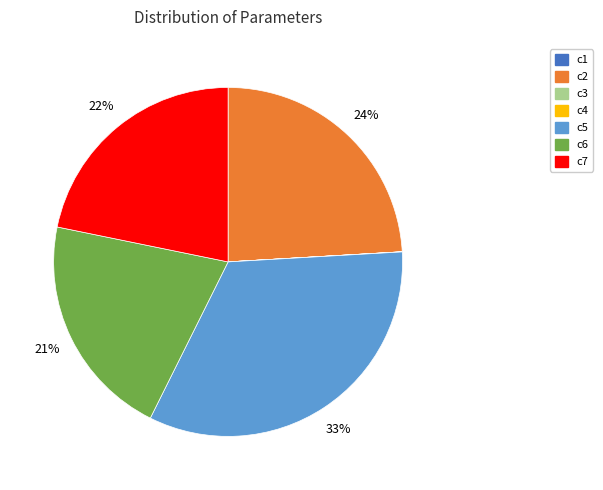

Does any single category account for the majority?

No